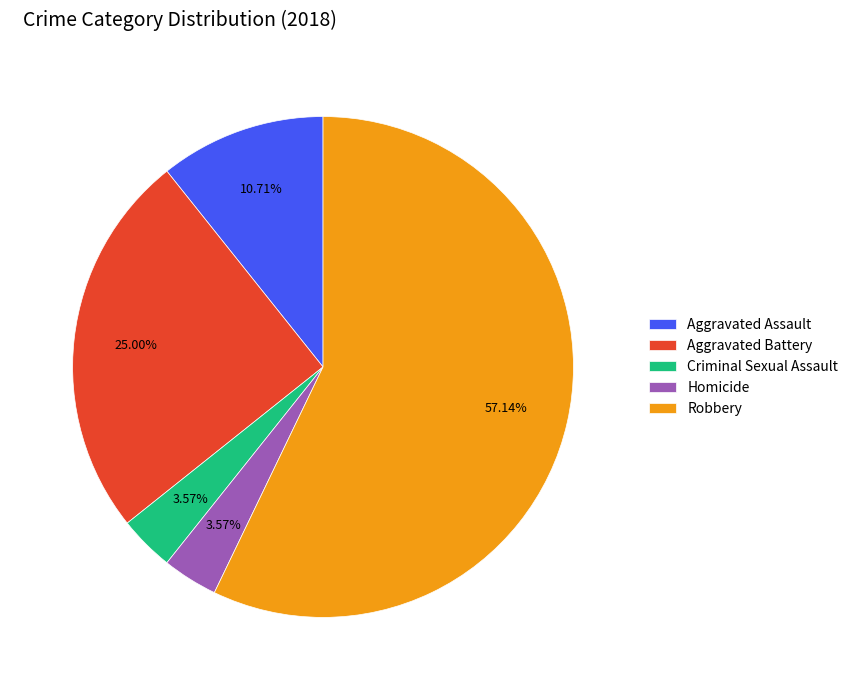

What is the largest slice in the pie chart?

Robbery